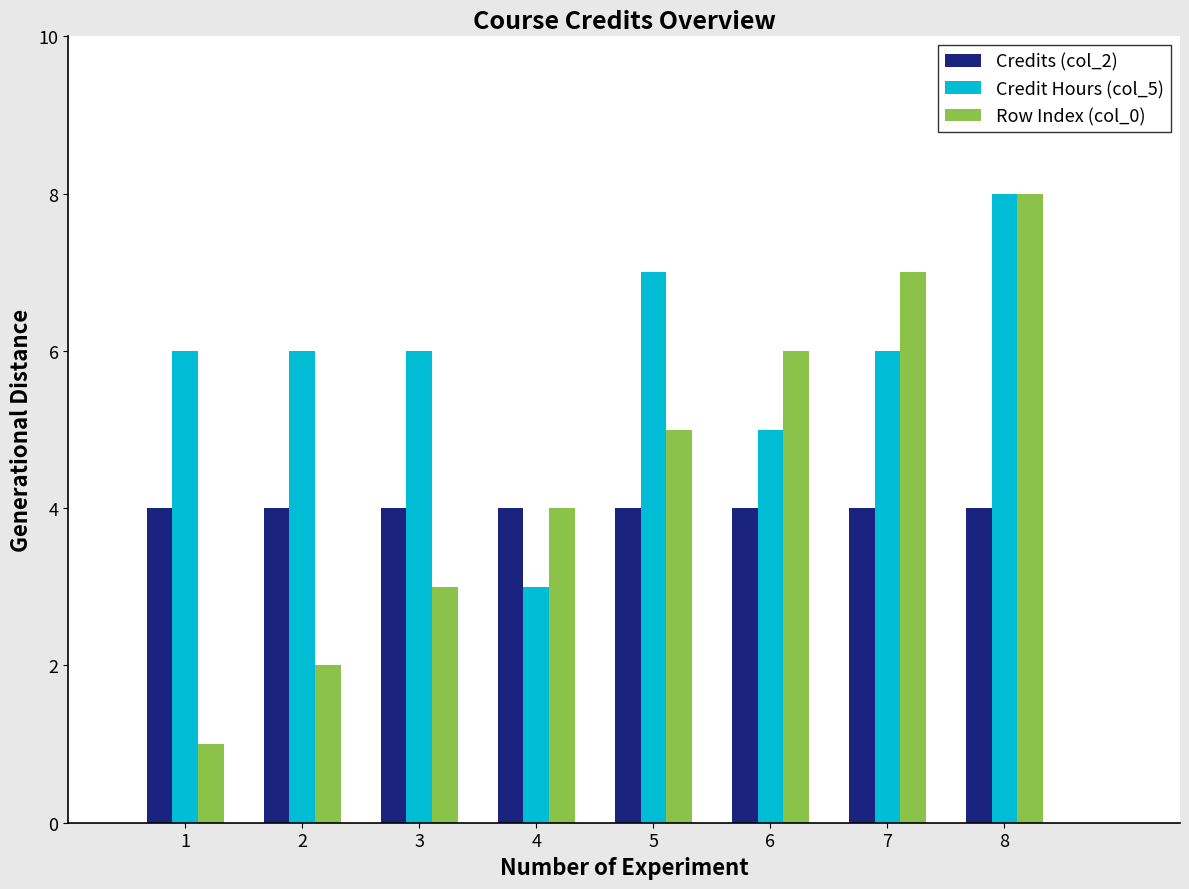

List the series in order of their overall mean, highest first.

Credit Hours (col_5), Row Index (col_0), Credits (col_2)